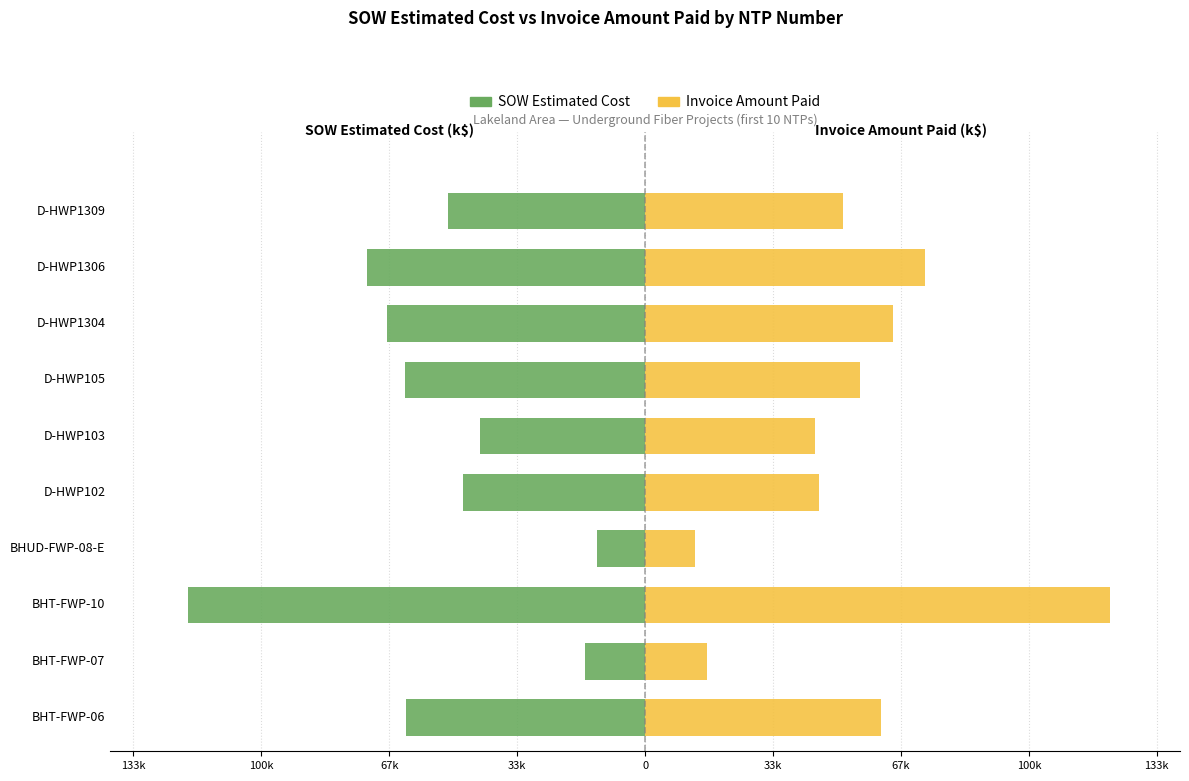

What is the average value of the SOW Estimated Cost series?

-55.4